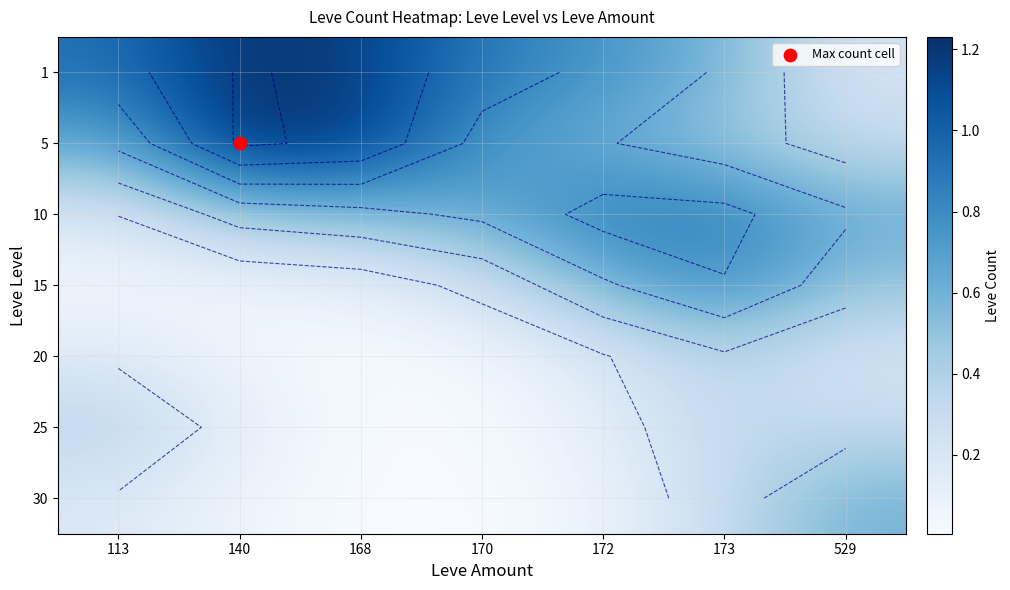

At which category does the chart reach its peak across all series?

140